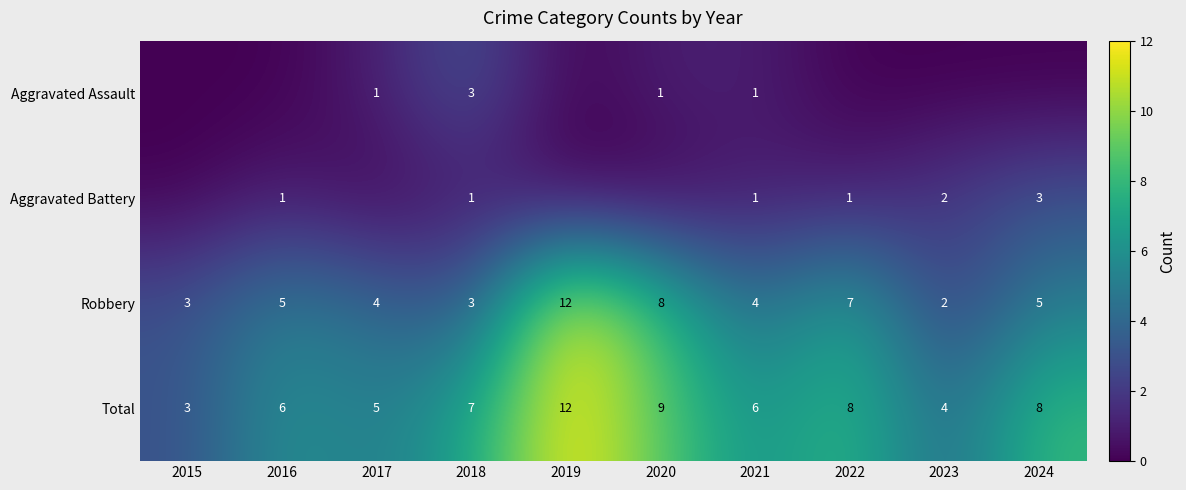

At how many categories does at least one series exceed 3?

9